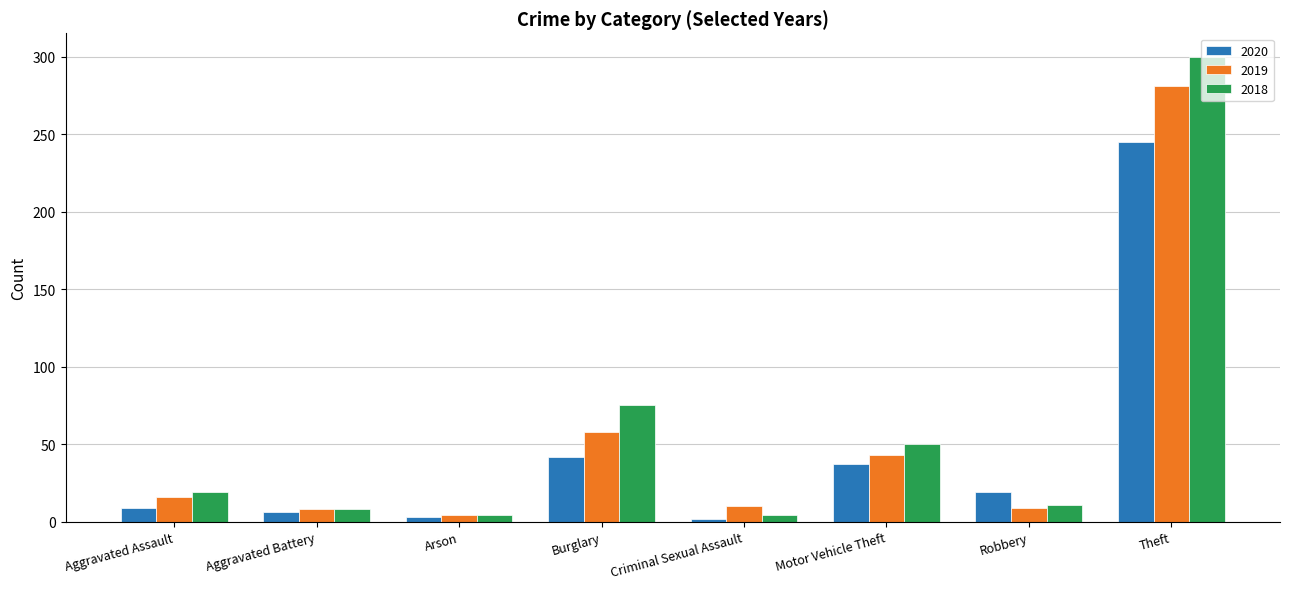

The 2018 series shows 78 at Motor Vehicle Theft. True or false?

False